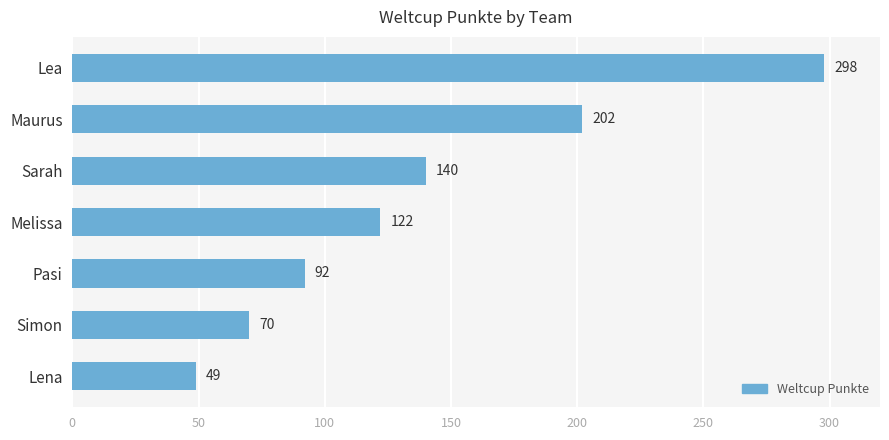

How many data points are less than 122?

3